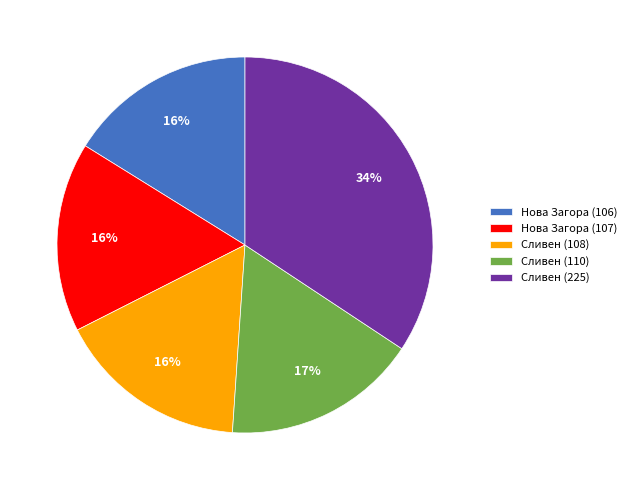

To the nearest percent, what is the difference between the Сливен (225) and Нова Загора (107) slice percentages?

18%